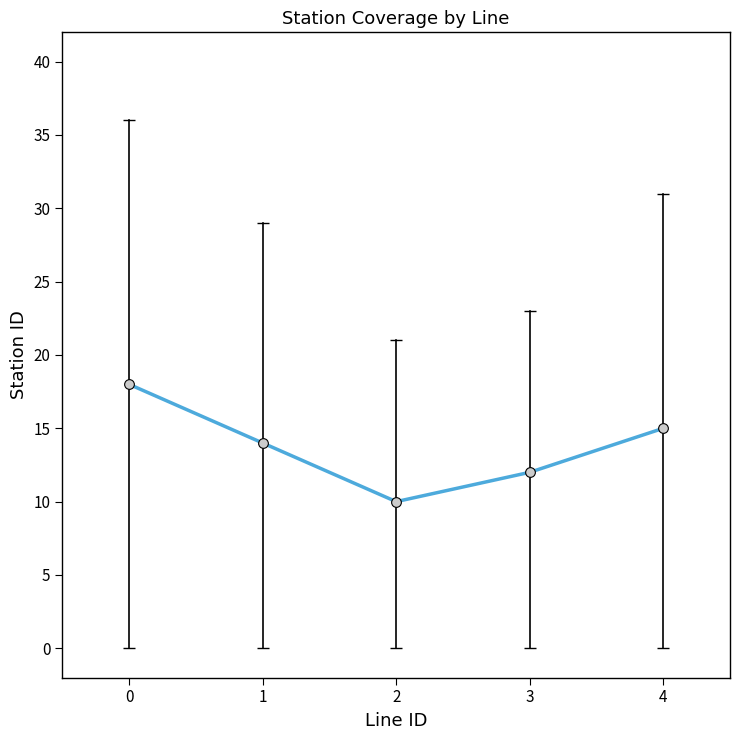

What is the ratio of the value at 3 to the value at 0?

0.7